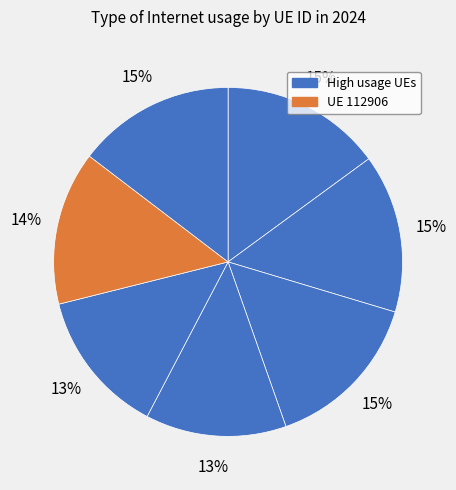

How many segments does this pie chart have?

7